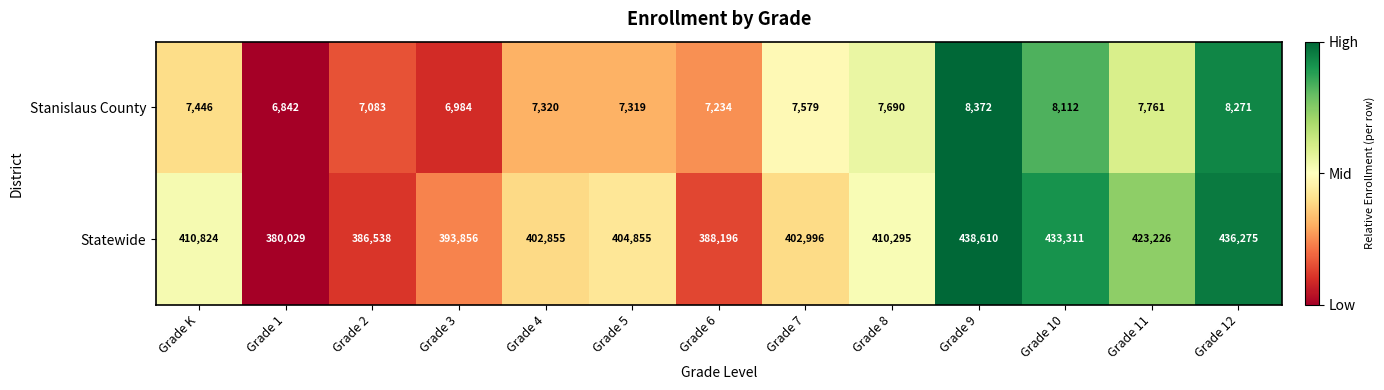

What is the sum of the Stanislaus County values at Grade 4 and Grade 8?

15010